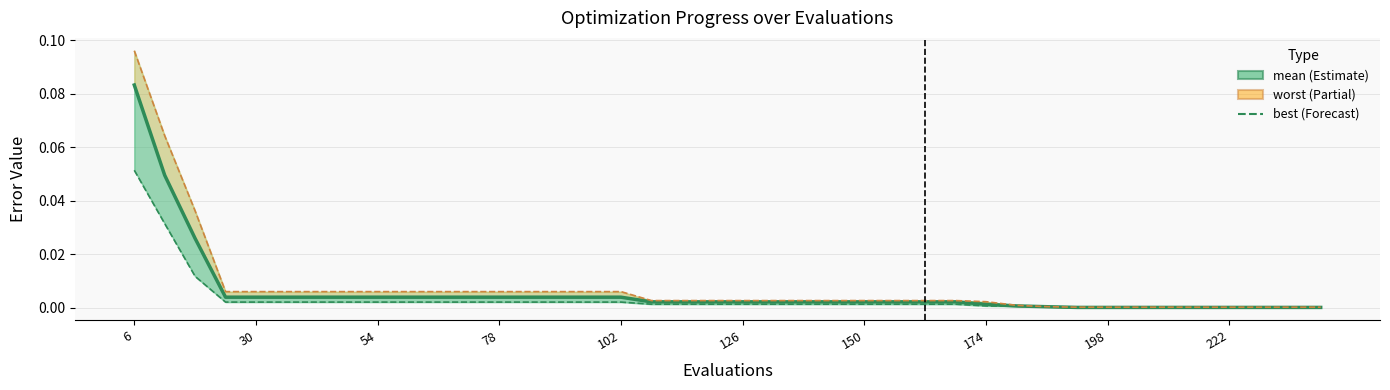

What are all the series names shown in the legend?

mean, best, worst